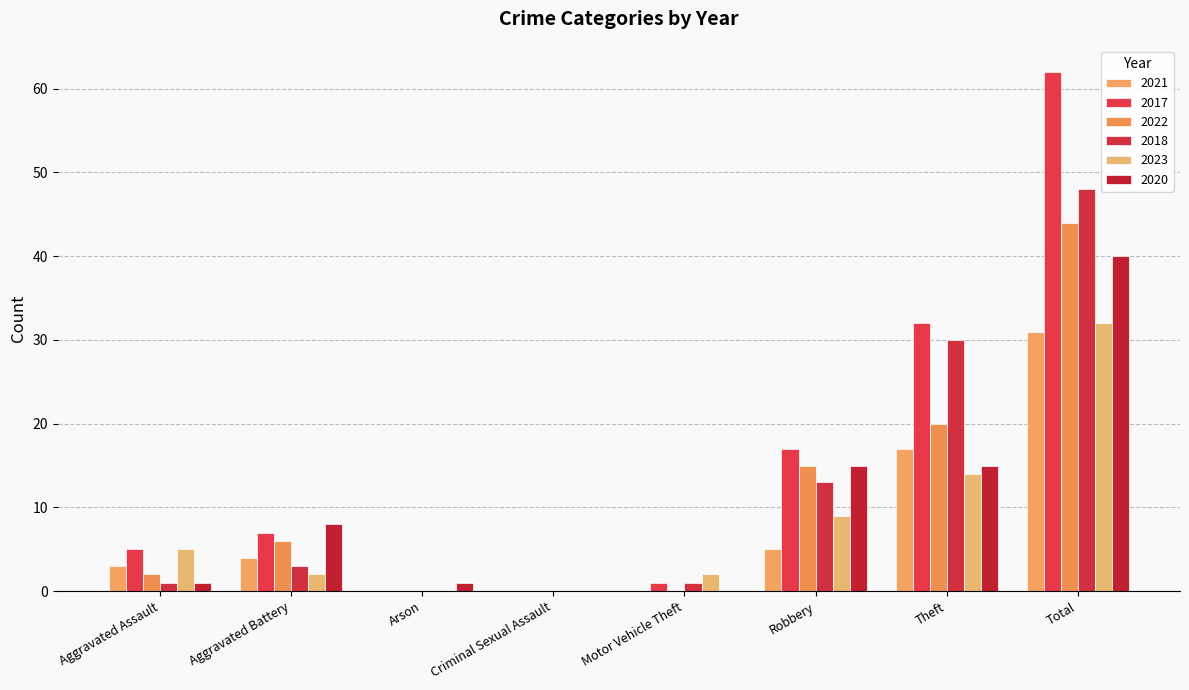

What position from the left is Aggravated Assault?

1